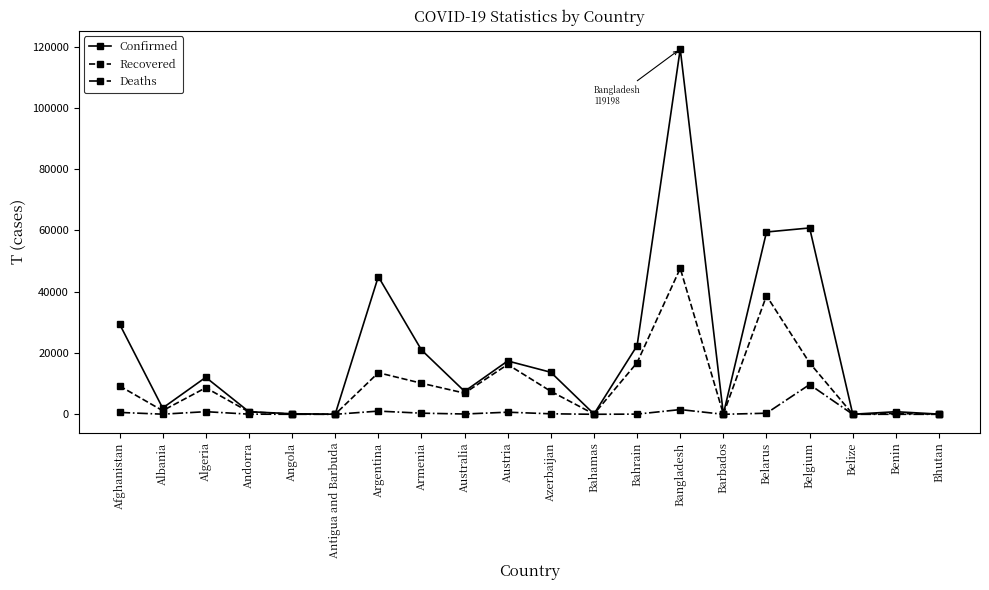

True or false: Recovered has a value of 10144 at Armenia.

True